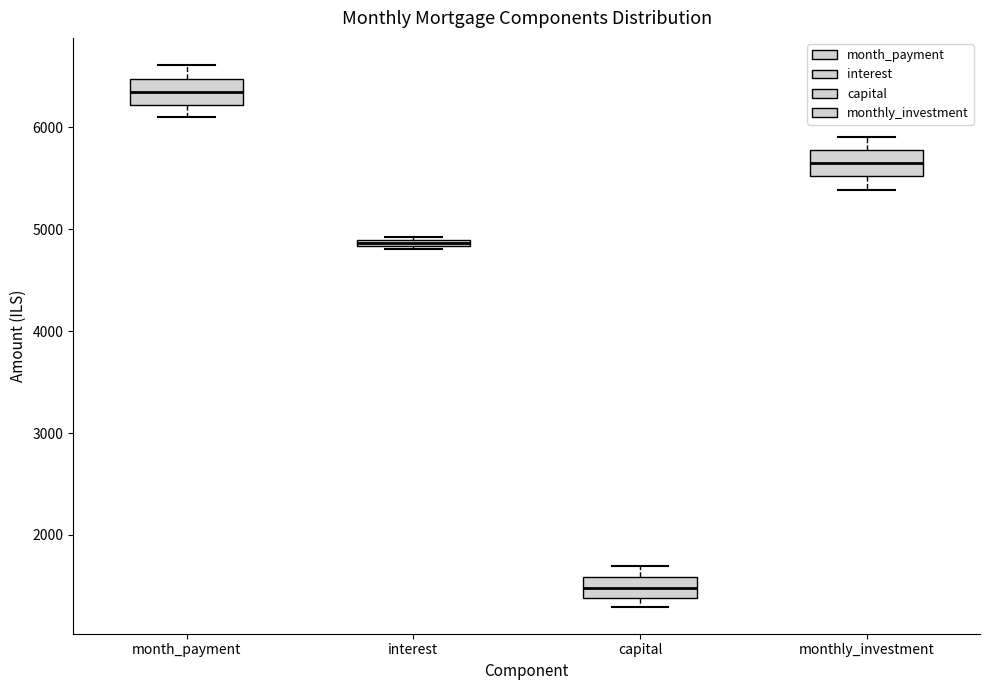

Where does the lower whisker of the box for month_payment end on the y-axis? The values are not printed on the chart, so give them approximately, as read against the axis.

6100